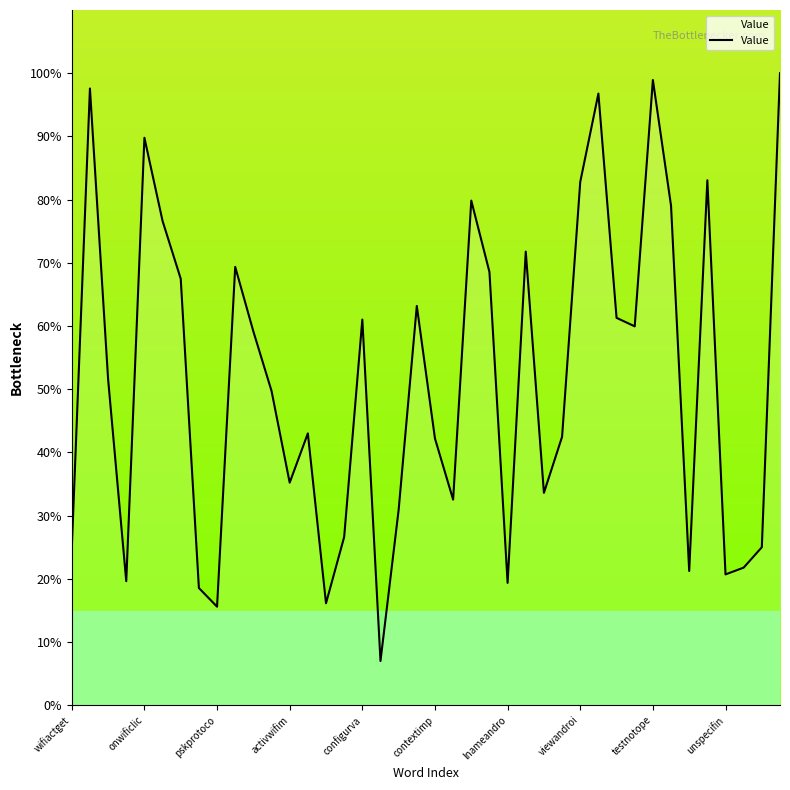

What is the minimum value shown in the chart?

7.0